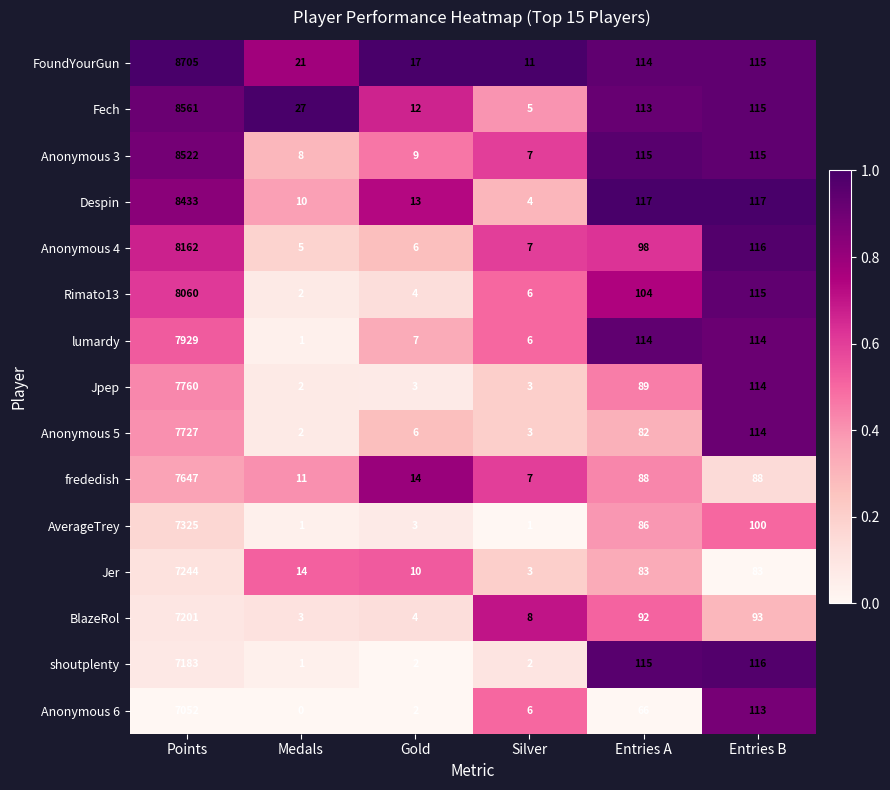

At which category is the sum across all series the highest?

Points